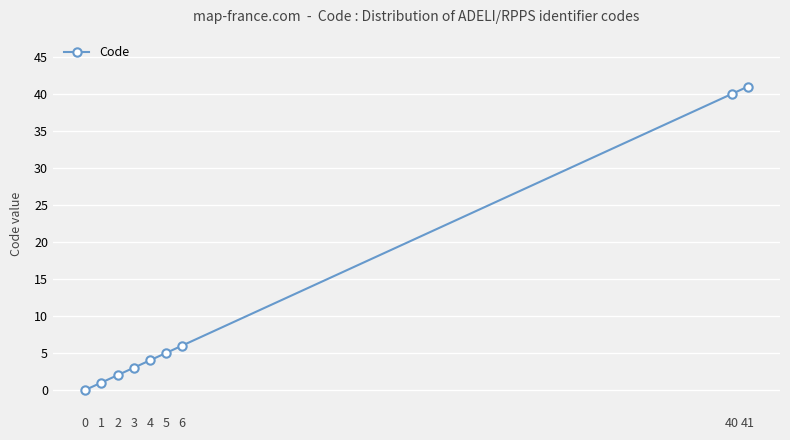

Reading left to right, what are all the values shown in this chart?

0=0	1=1	2=2	3=3	4=4	5=5	6=6	40=40	41=41